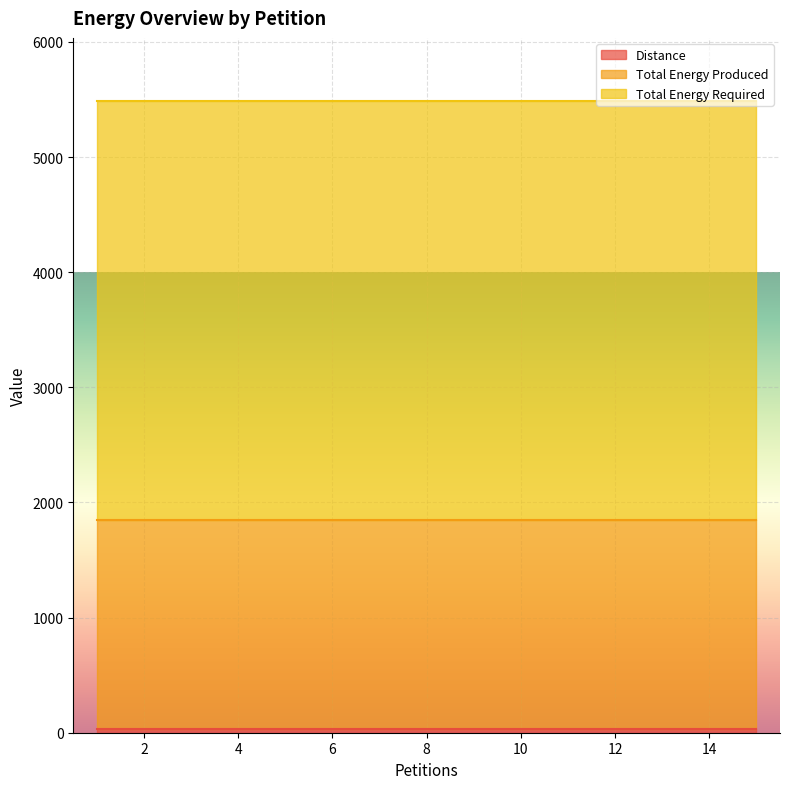

True or false: Total Energy Required and Total Energy Produced cross at least once.

False